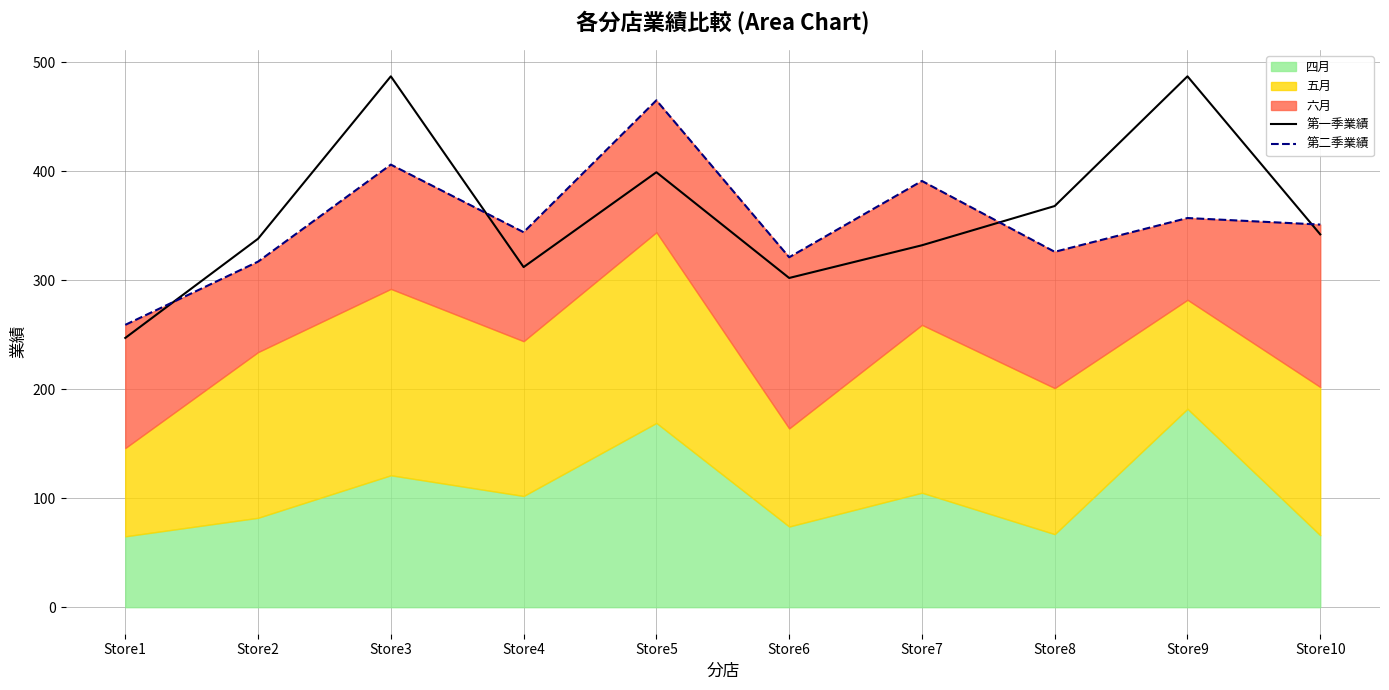

True or false: 第二季業績 has more than 2 interior local peaks.

True